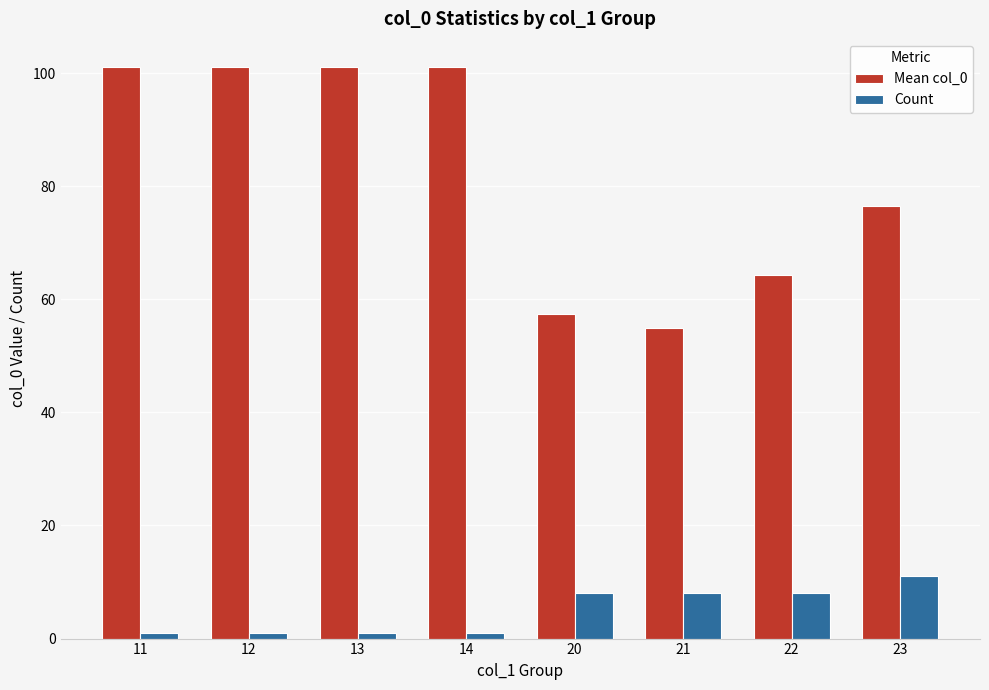

Is it true that Mean col_0 equals 178.2 at 14?

False